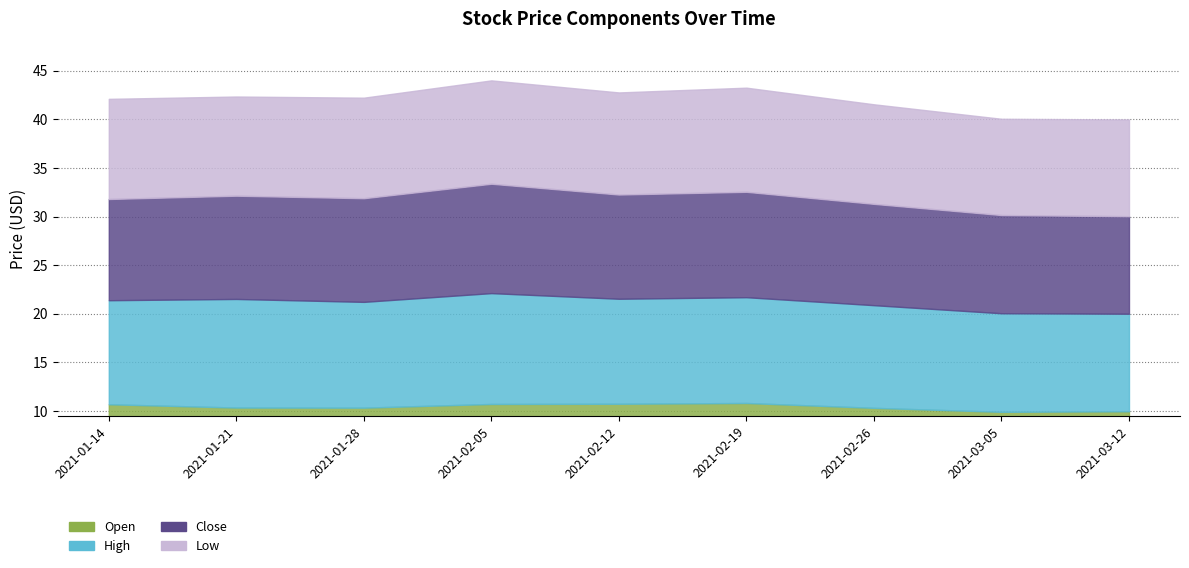

What is the label of the 4th point from the left?

2021-02-05